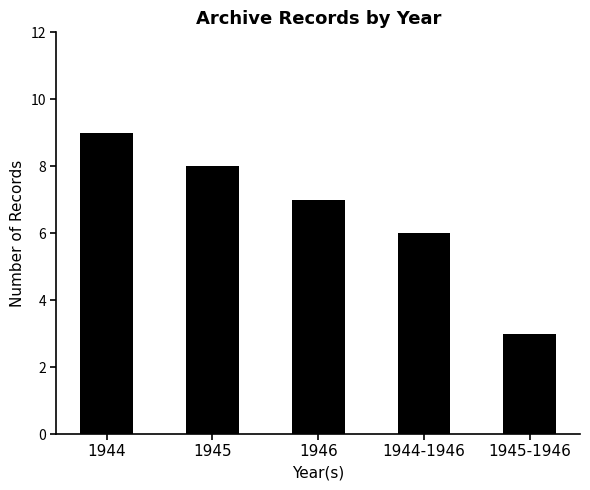

Which label corresponds to the largest value in the chart?

1944